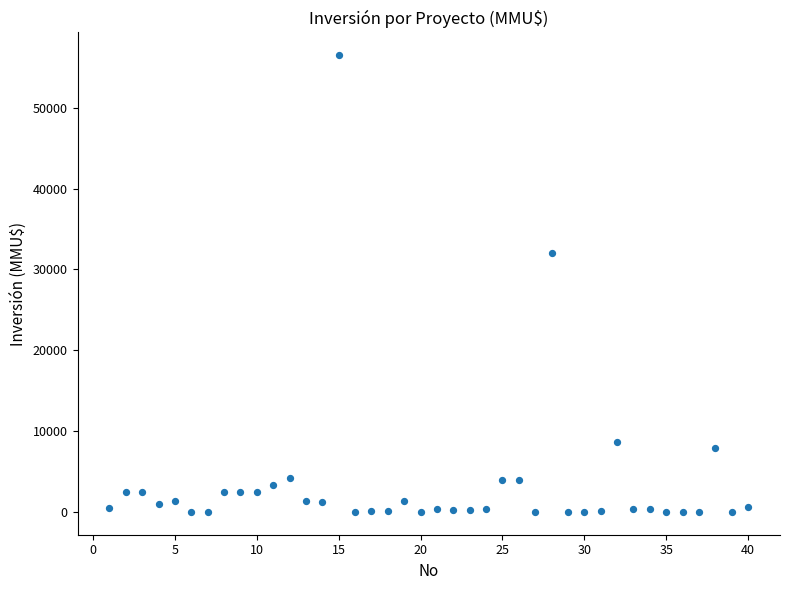

What Y value in the scatter plot is closest to 28256?

32000